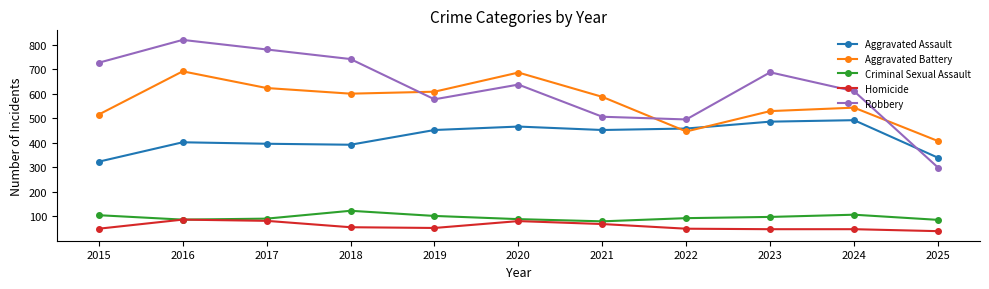

Rank the series by their maximum value, from lowest to highest.

Homicide, Criminal Sexual Assault, Aggravated Assault, Aggravated Battery, Robbery